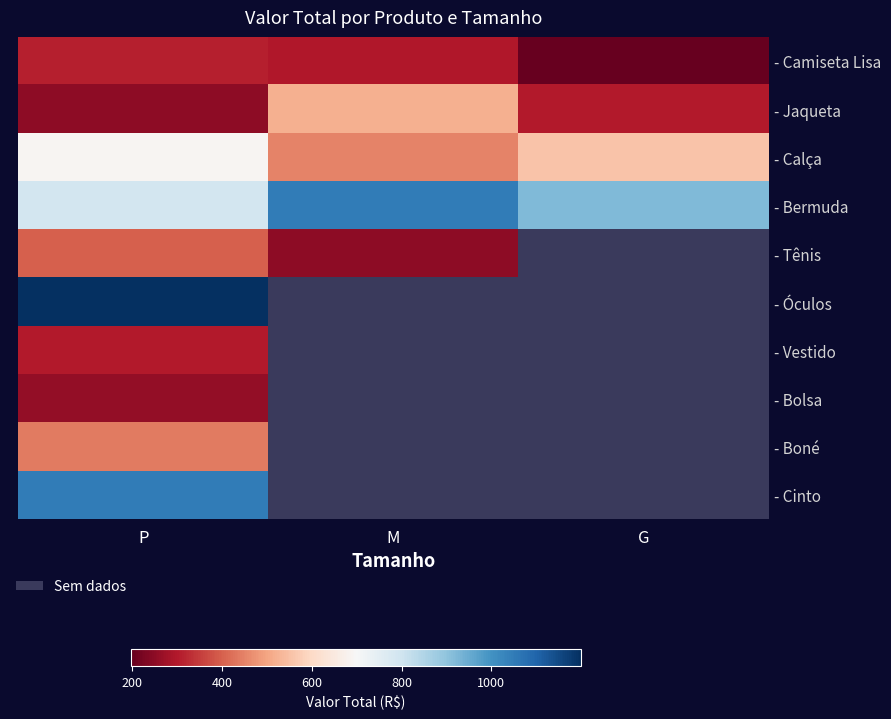

Is the value of - Boné at P greater than the value of - Jaqueta at G?

Yes